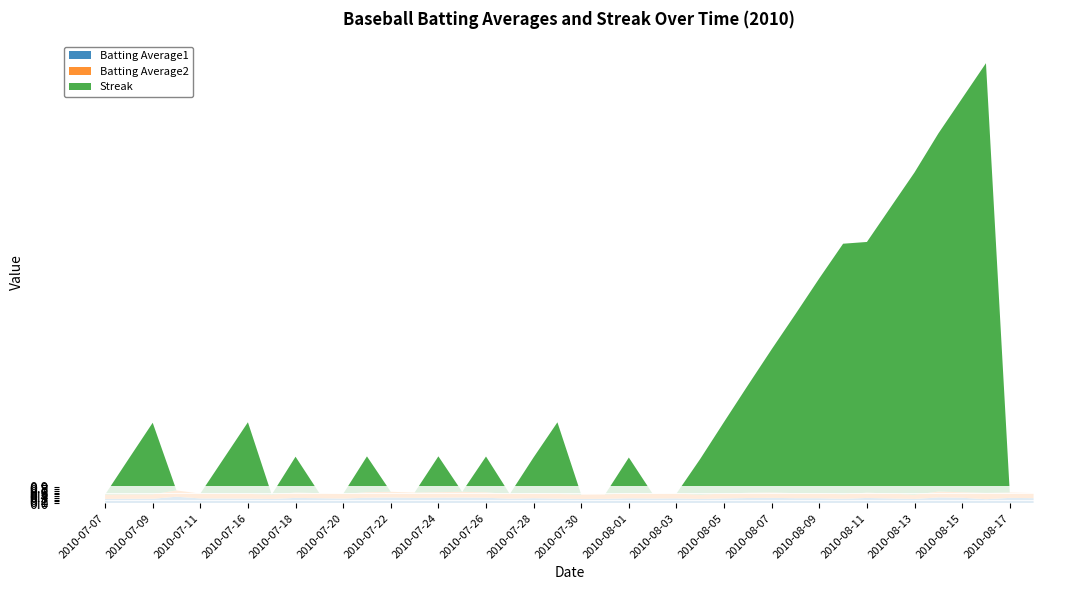

Reading right to left, transcribe all the data shown in this chart.

Batting Average1: 2010-08-18=0.3	2010-08-17=0.3	2010-08-16=0.2	2010-08-15=0.3	2010-08-14=0.3	2010-08-13=0.2	2010-08-12=0.3	2010-08-11=0.3	2010-08-10=0.2	2010-08-09=0.3	2010-08-08=0.3	2010-08-07=0.3	2010-08-06=0.3	2010-08-05=0.3	2010-08-04=0.2	2010-08-03=0.3	2010-08-02=0.3	2010-08-01=0.3	2010-07-31=0.2	2010-07-30=0.2	2010-07-29=0.3	2010-07-28=0.3	2010-07-27=0.3	2010-07-26=0.3	2010-07-25=0.3	2010-07-24=0.3	2010-07-23=0.3	2010-07-22=0.3	2010-07-21=0.3	2010-07-20=0.3	2010-07-19=0.3	2010-07-18=0.3	2010-07-17=0.2	2010-07-16=0.3	2010-07-15=0.3	2010-07-11=0.3	2010-07-10=0.4	2010-07-09=0.2	2010-07-08=0.2	2010-07-07=0.2
Batting Average2: 2010-08-18=0.3	2010-08-17=0.3	2010-08-16=0.4	2010-08-15=0.3	2010-08-14=0.3	2010-08-13=0.2	2010-08-12=0.3	2010-08-11=0.3	2010-08-10=0.2	2010-08-09=0.3	2010-08-08=0.3	2010-08-07=0.3	2010-08-06=0.3	2010-08-05=0.3	2010-08-04=0.2	2010-08-03=0.3	2010-08-02=0.3	2010-08-01=0.3	2010-07-31=0.2	2010-07-30=0.2	2010-07-29=0.3	2010-07-28=0.3	2010-07-27=0.3	2010-07-26=0.3	2010-07-25=0.3	2010-07-24=0.3	2010-07-23=0.3	2010-07-22=0.3	2010-07-21=0.3	2010-07-20=0.3	2010-07-19=0.3	2010-07-18=0.3	2010-07-17=0.2	2010-07-16=0.3	2010-07-15=0.3	2010-07-11=0.3	2010-07-10=0.4	2010-07-09=0.2	2010-07-08=0.2	2010-07-07=0.2
Streak: 2010-08-18=0.0	2010-08-17=0.0	2010-08-16=24.0	2010-08-15=22.0	2010-08-14=20.0	2010-08-13=18.0	2010-08-12=16.0	2010-08-11=14.0	2010-08-10=14.0	2010-08-09=12.0	2010-08-08=10.0	2010-08-07=8.0	2010-08-06=6.0	2010-08-05=4.0	2010-08-04=2.0	2010-08-03=0.0	2010-08-02=0.0	2010-08-01=2.0	2010-07-31=0.0	2010-07-30=0.0	2010-07-29=4.0	2010-07-28=2.0	2010-07-27=0.0	2010-07-26=2.0	2010-07-25=0.0	2010-07-24=2.0	2010-07-23=0.0	2010-07-22=0.0	2010-07-21=2.0	2010-07-20=0.0	2010-07-19=0.0	2010-07-18=2.0	2010-07-17=0.0	2010-07-16=4.0	2010-07-15=2.0	2010-07-11=0.0	2010-07-10=0.0	2010-07-09=4.0	2010-07-08=2.0	2010-07-07=0.0